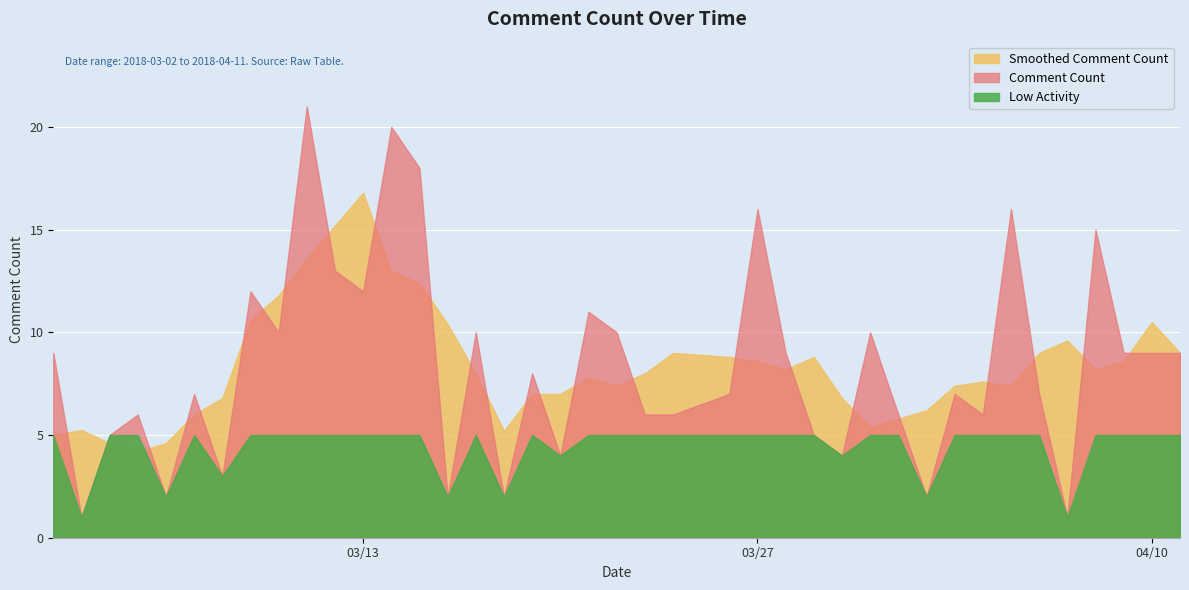

Rank the categories by value from highest to lowest.

2018-03-11, 2018-03-14, 2018-03-15, 2018-03-27, 2018-04-05, 2018-04-08, 2018-03-12, 2018-03-09, 2018-03-13, 2018-03-21, 2018-03-10, 2018-03-17, 2018-03-22, 2018-03-31, 2018-03-02, 2018-03-28, 2018-04-09, 2018-04-10, 2018-04-11, 2018-03-19, 2018-03-07, 2018-03-26, 2018-04-03, 2018-04-06, 2018-03-05, 2018-03-23, 2018-03-24, 2018-04-01, 2018-04-04, 2018-03-04, 2018-03-29, 2018-03-20, 2018-03-30, 2018-03-08, 2018-03-06, 2018-03-16, 2018-03-18, 2018-04-02, 2018-03-03, 2018-04-07